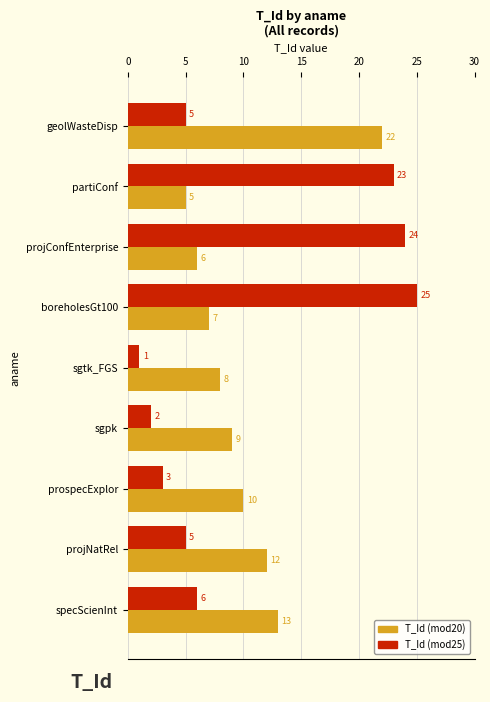

Is it true that T_Id (mod25) equals 24 at projConfEnterprise?

True